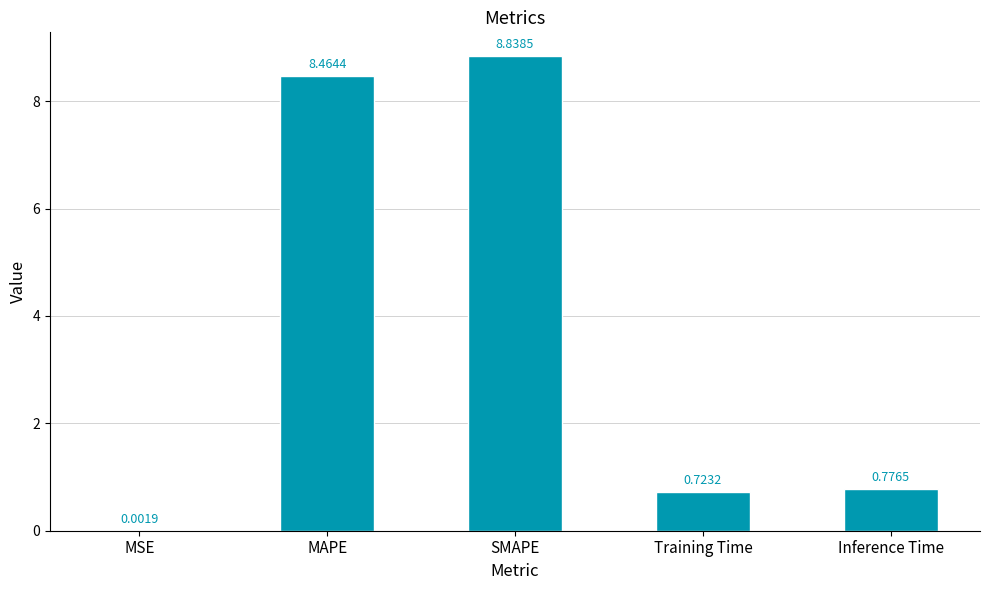

At which label is the value closest to 4?

Inference Time